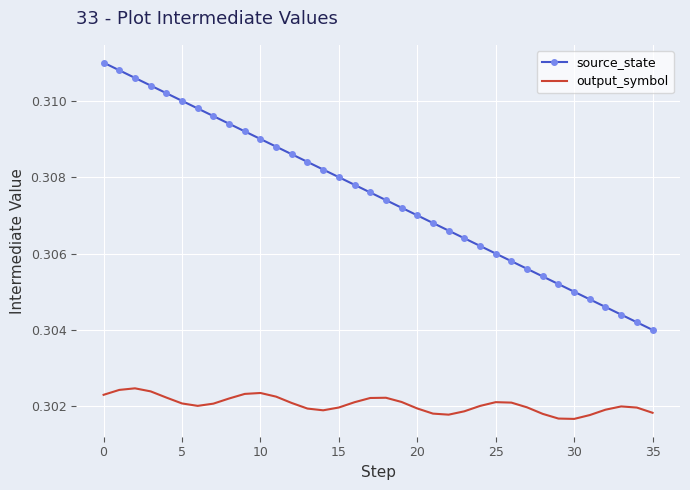

True or false: output_symbol and source_state cross at least once.

False